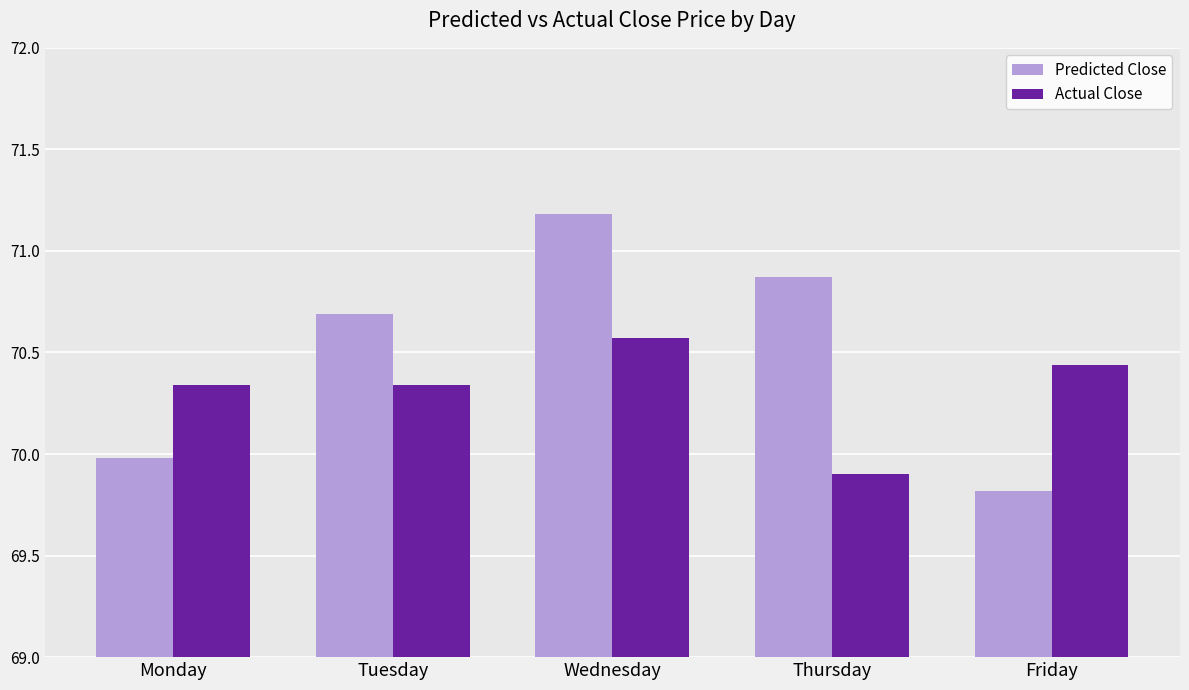

What is the spread (max minus min) of values at Monday?

0.4